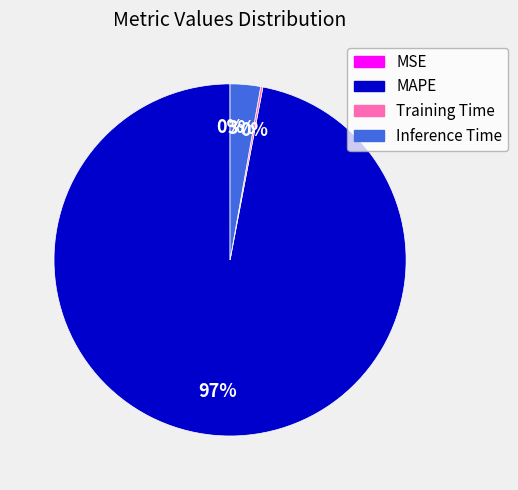

To the nearest percent, what is the average slice percentage?

25%